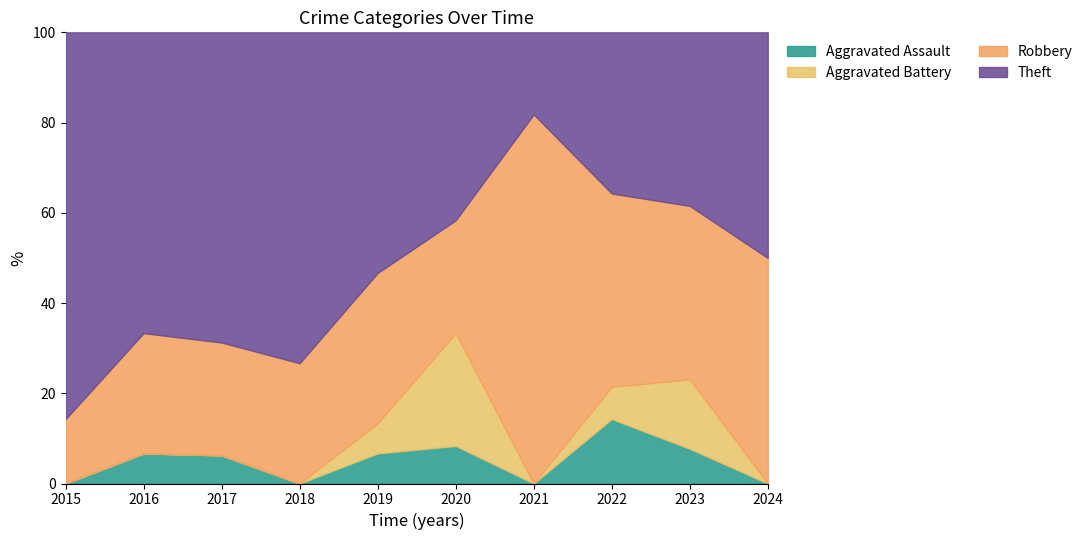

Count the number of categories in the chart.

10